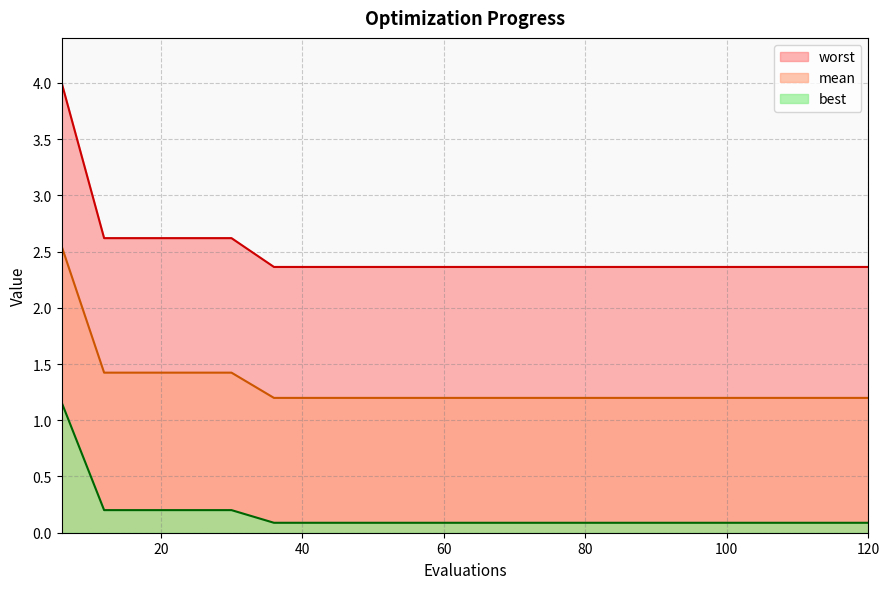

True or false: worst has more than 0 interior local peaks.

False